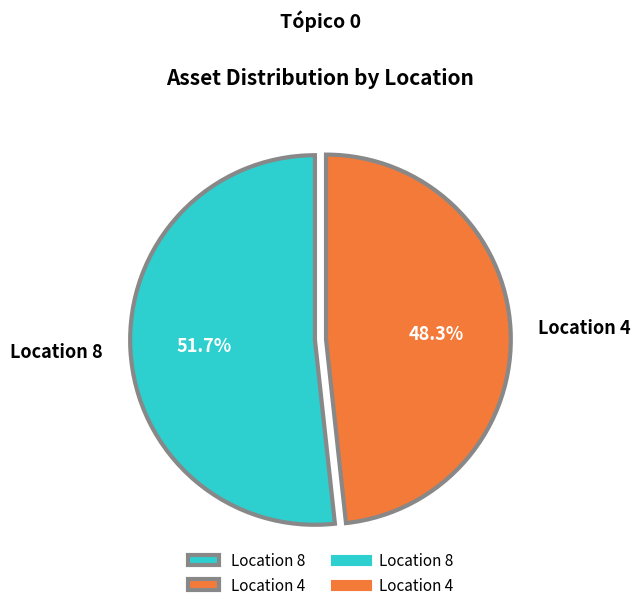

Which slice is the largest?

Location 8